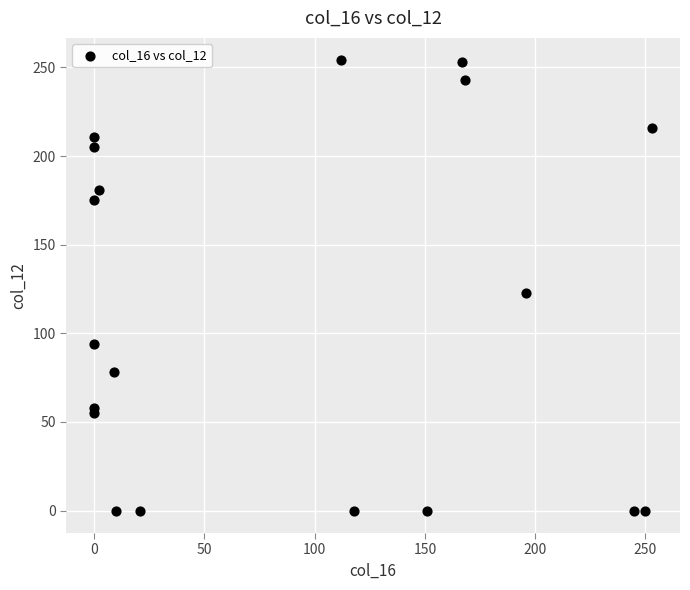

What is the range of X values (max minus min)?

253